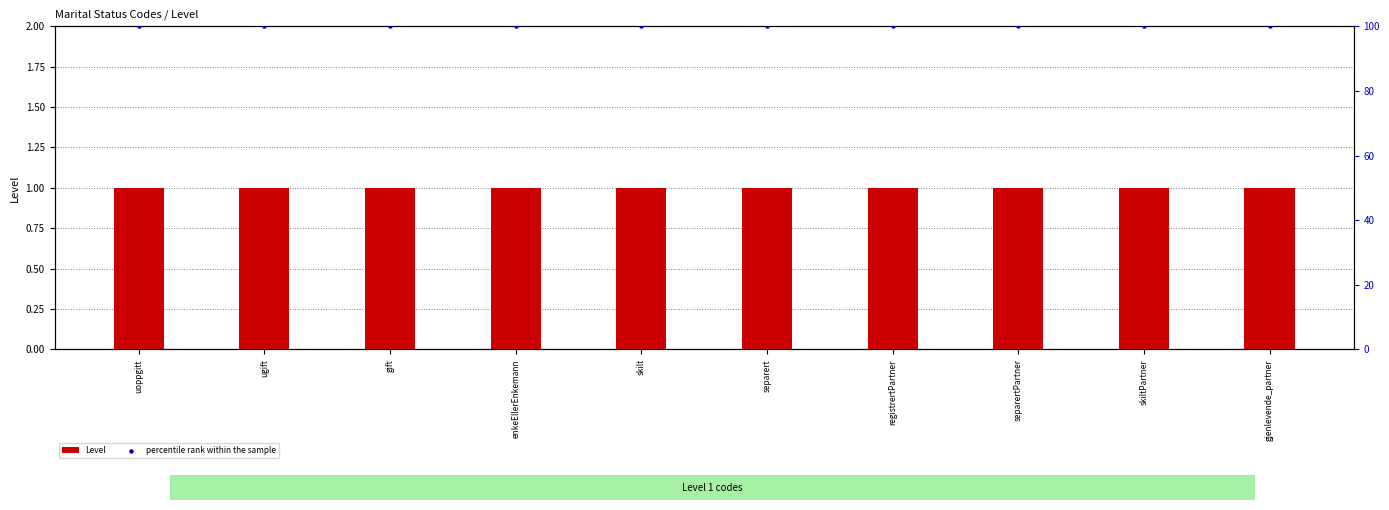

Is the value of Level at enkeEllerEnkemann greater than the value of percentile rank within the sample at separertPartner?

No